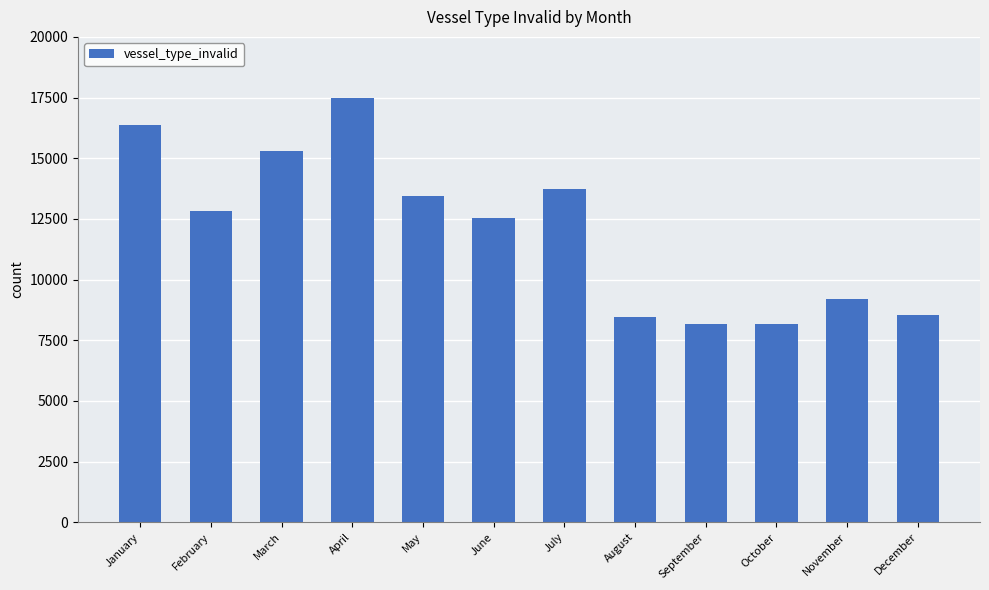

What is the difference between the second highest and second lowest values?

8174